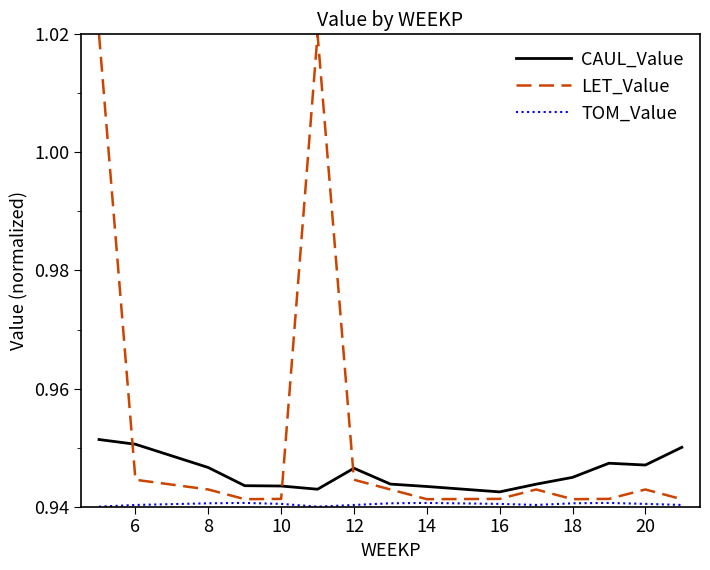

Which series has the widest spread of values?

LET_Value